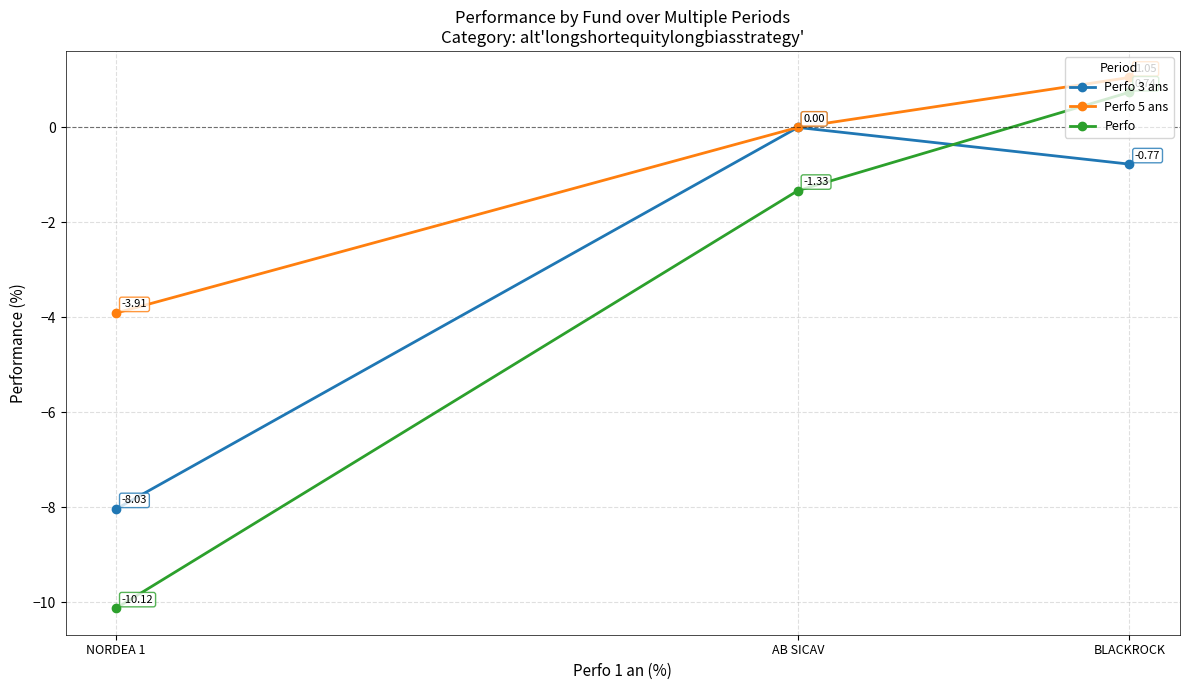

Which series changed the most between BLACKROCK and NORDEA 1?

Perfo